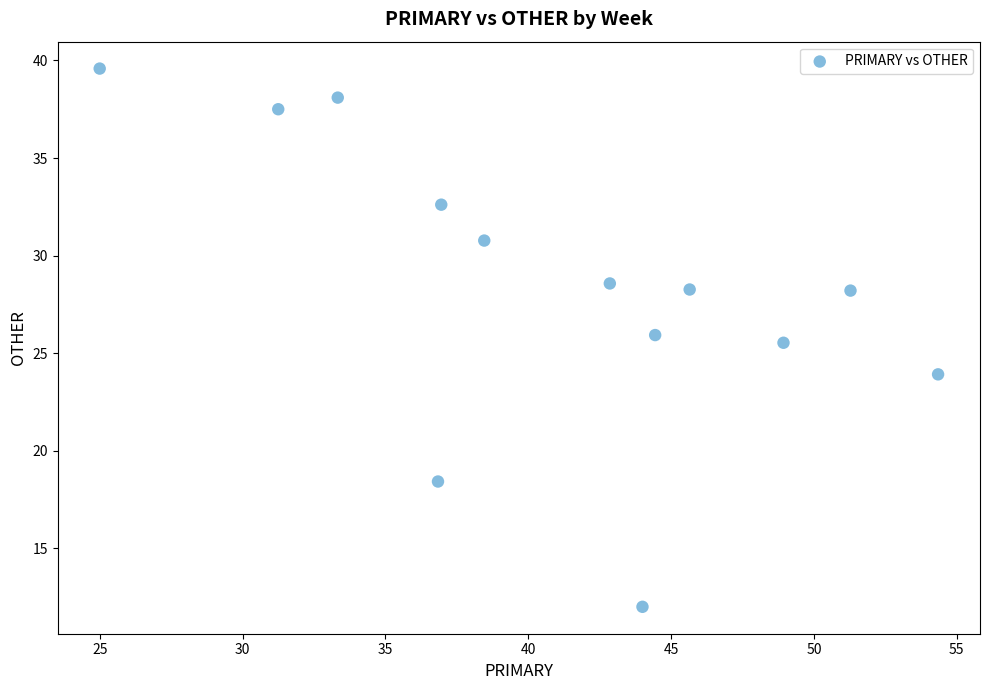

What is the range of Y values (max minus min)?

27.6